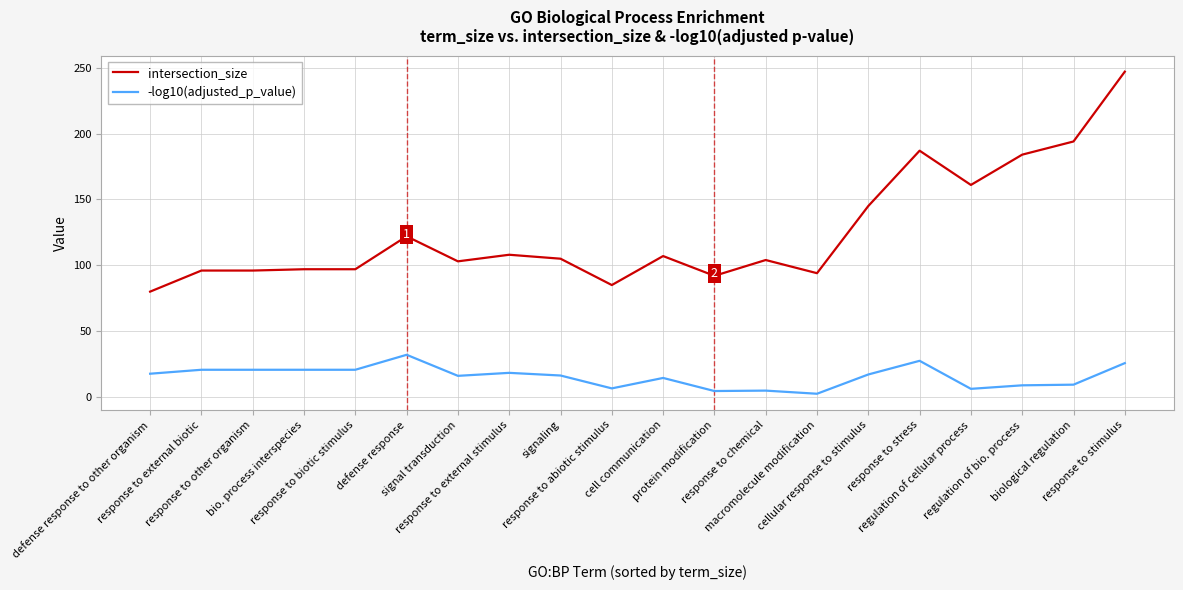

What is the average value of the intersection_size series?

125.2